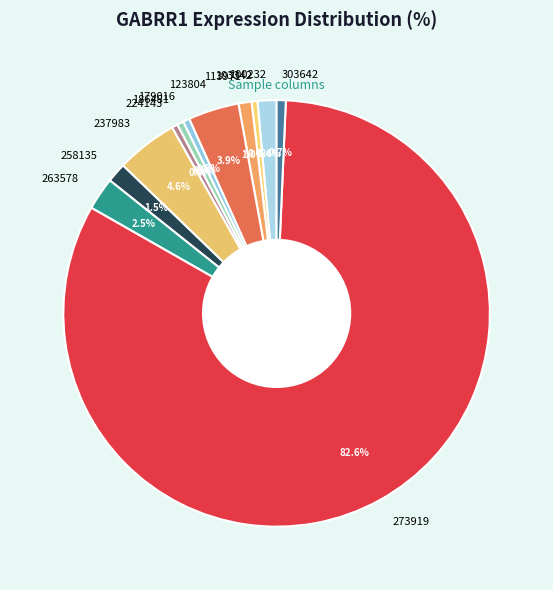

What portion of the pie excludes 113971?

99.0%